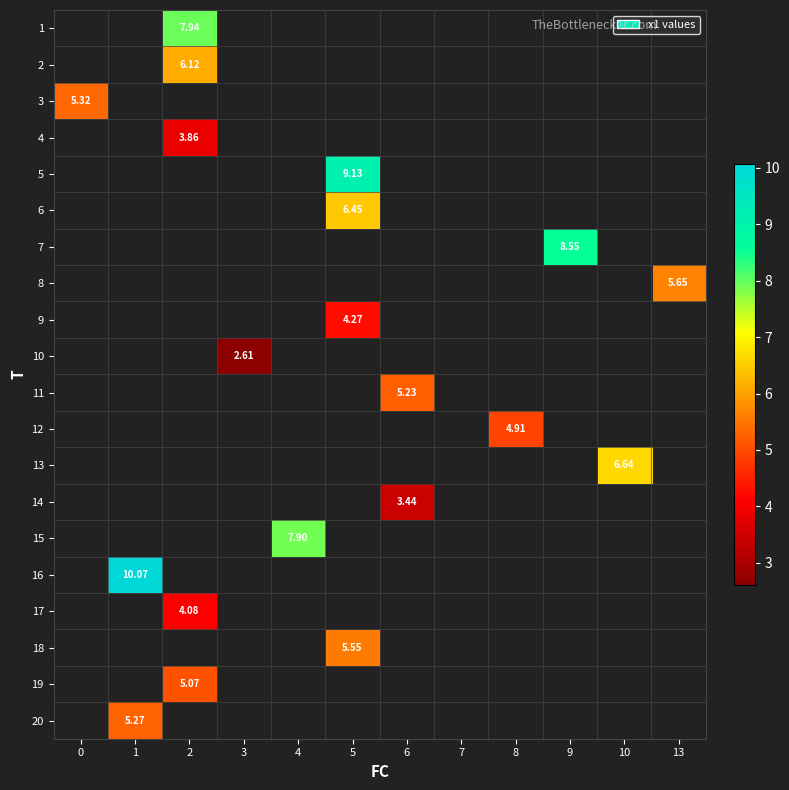

How many data points in 11 are above 5?

1